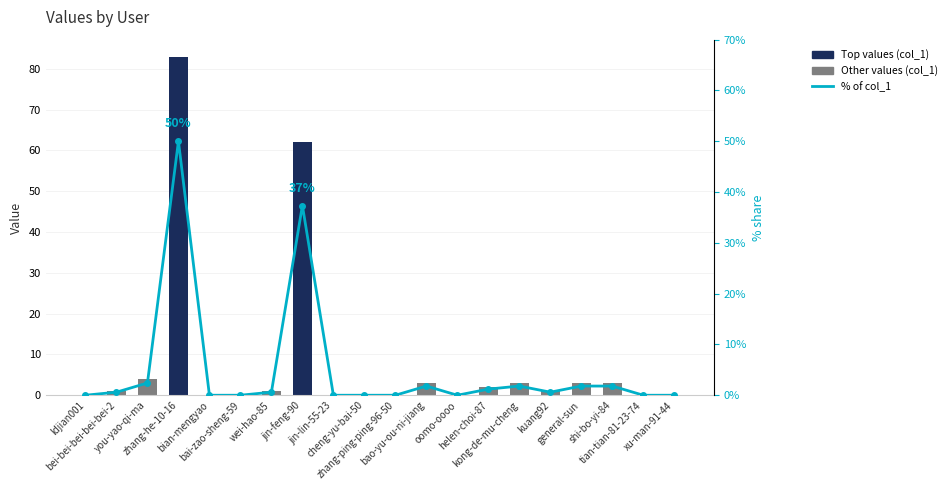

At how many categories does at least one series exceed 74?

1